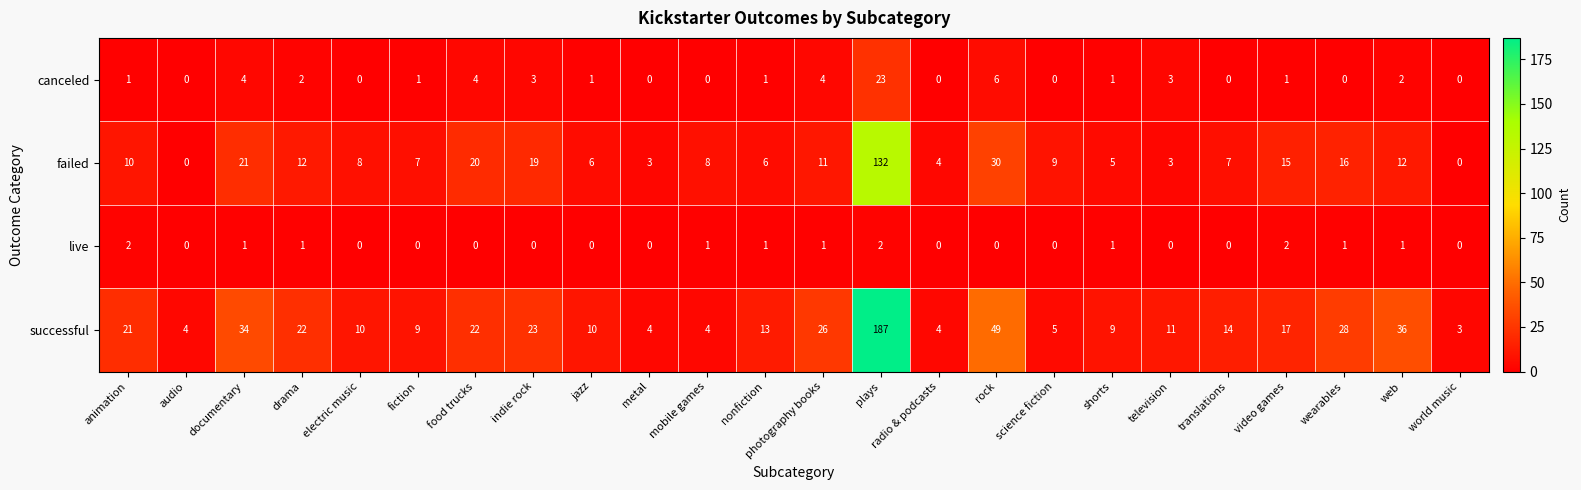

What is the difference between the maximum and minimum values in the failed series?

132